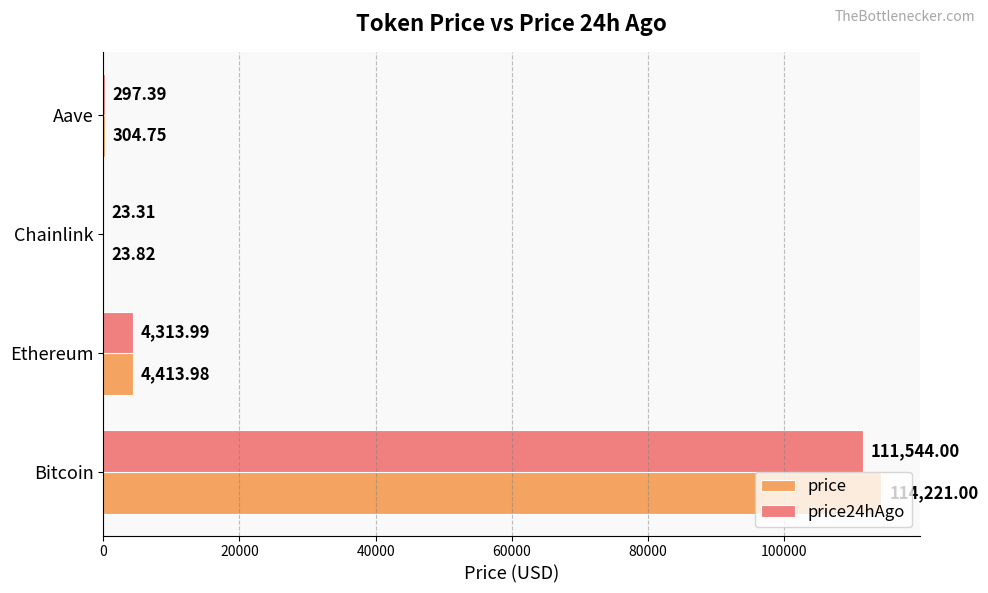

Which category has the highest value across all series?

Bitcoin